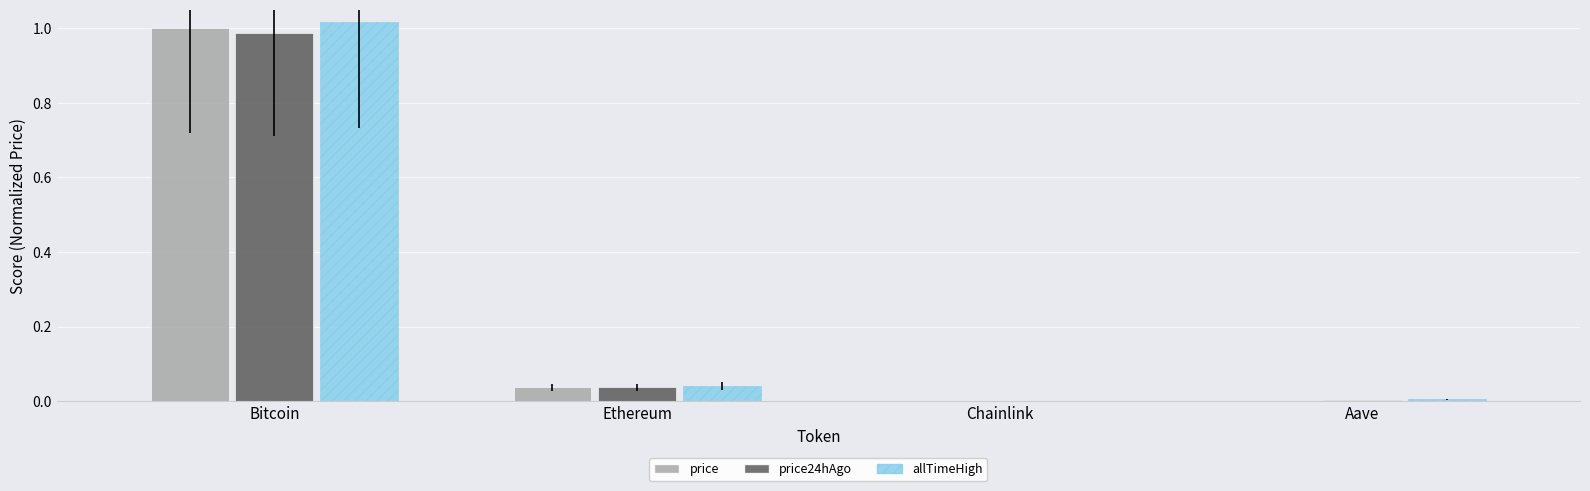

What is the sum of all allTimeHigh values?

1.1